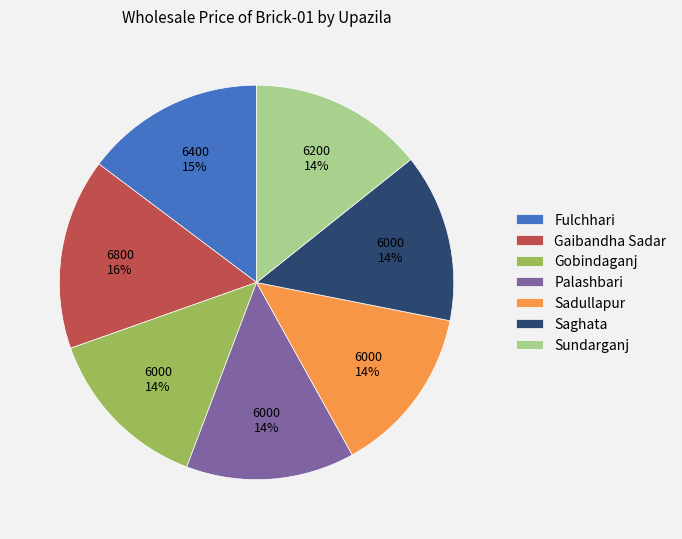

Is it true that Gaibandha Sadar is 1% of the pie?

False